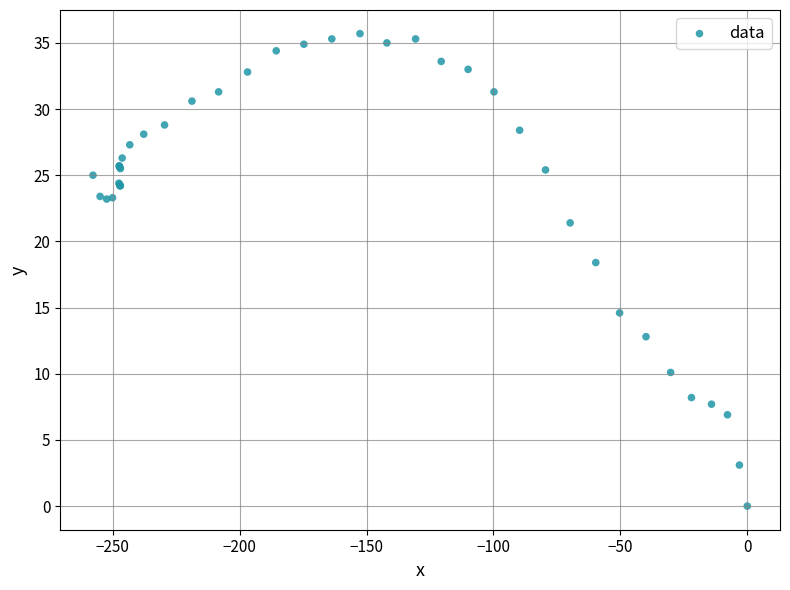

What Y value in the scatter plot is closest to 17?

18.4